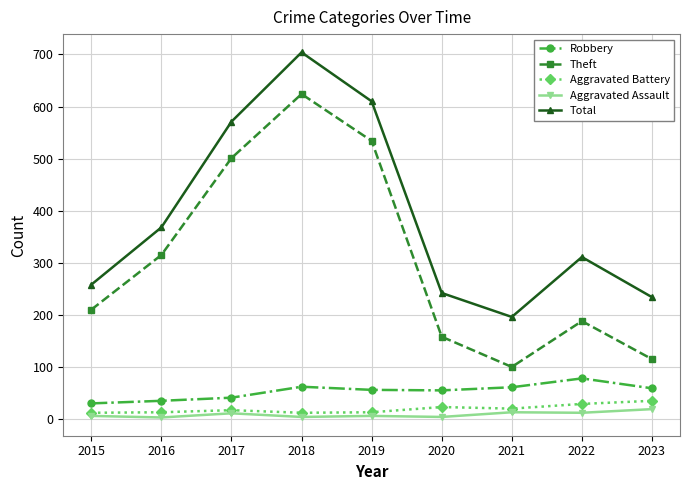

What are all the series names shown in the legend?

Robbery, Theft, Aggravated Battery, Aggravated Assault, Total